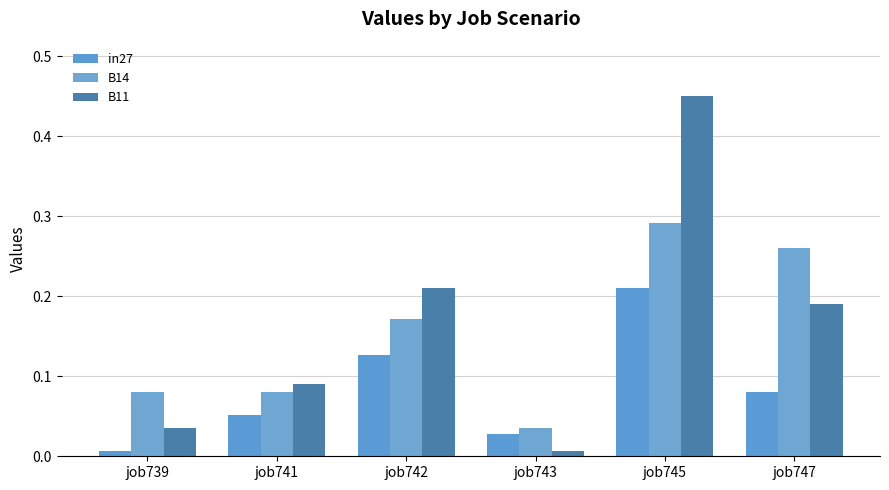

Are the bars grouped side by side (vs. stacked)?

Yes